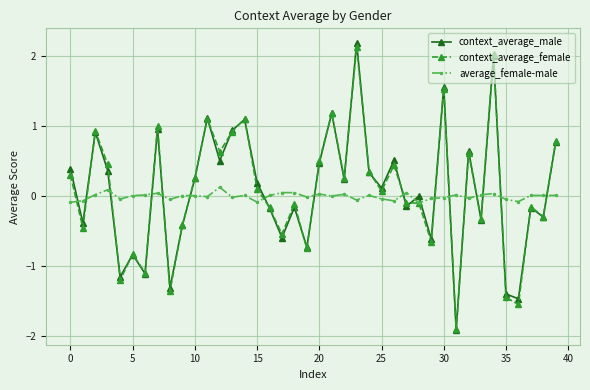

What is the value of the context_average_male point at the 40th from the left?

0.8